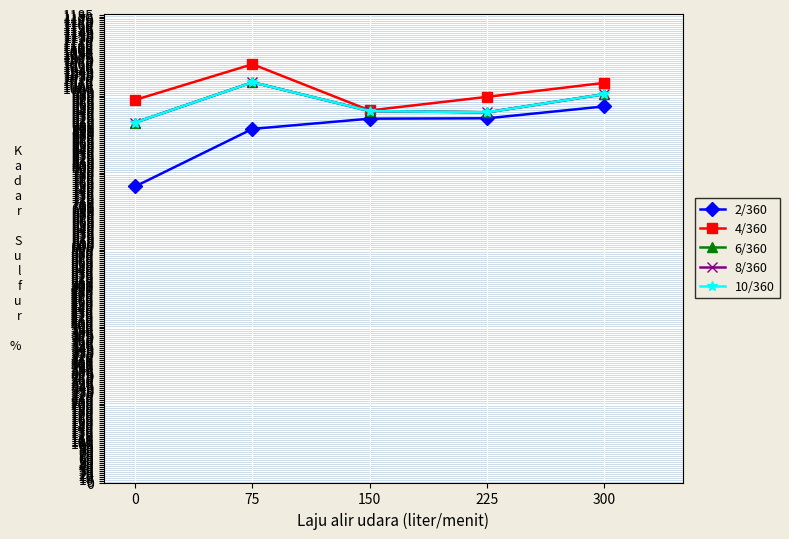

True or false: 6/360 has a value of 575.1 at 75.

False